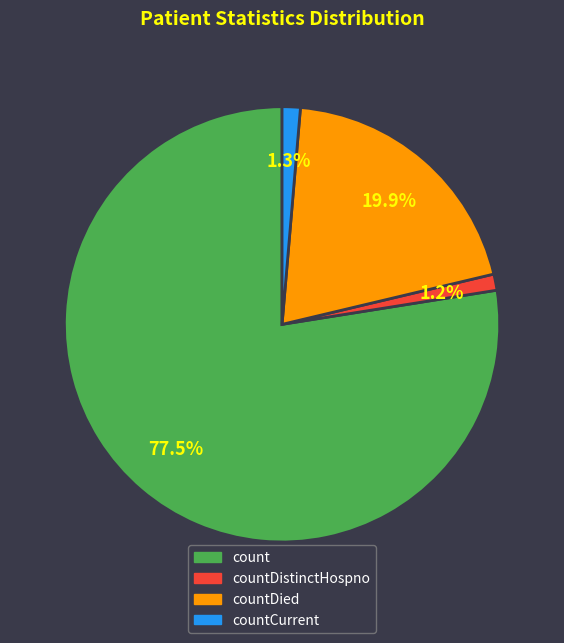

Count the number of slices in the pie.

4